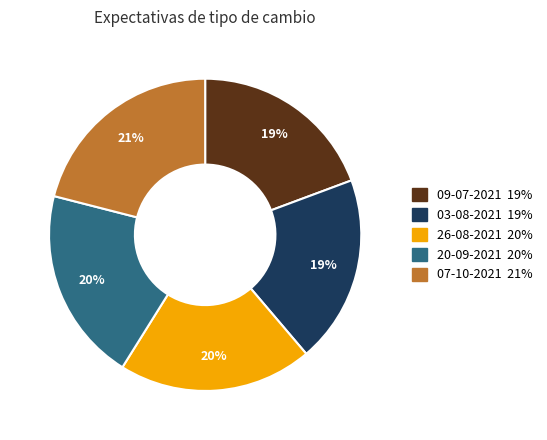

To the nearest percent, what is the average slice percentage?

20%